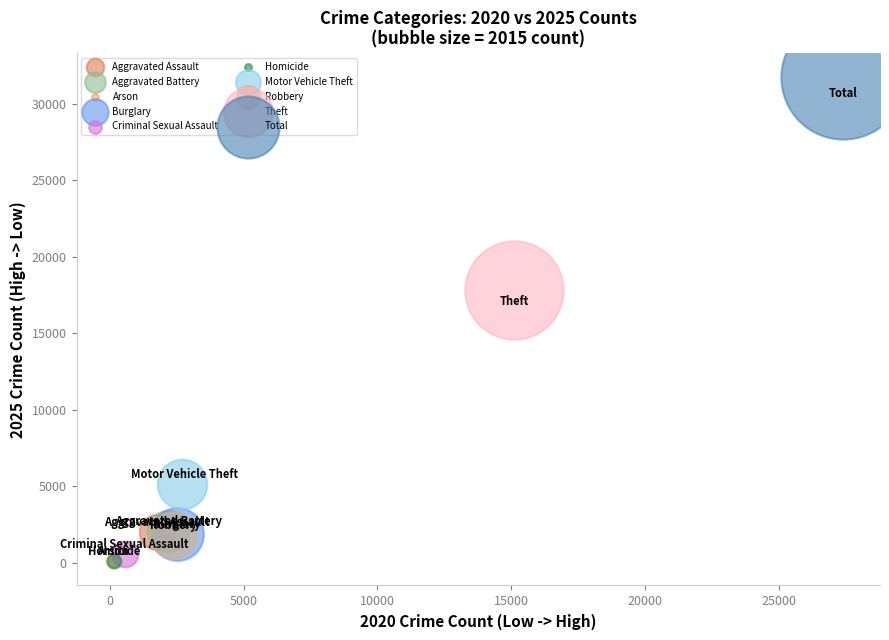

Which series reaches the maximum Y coordinate?

Total